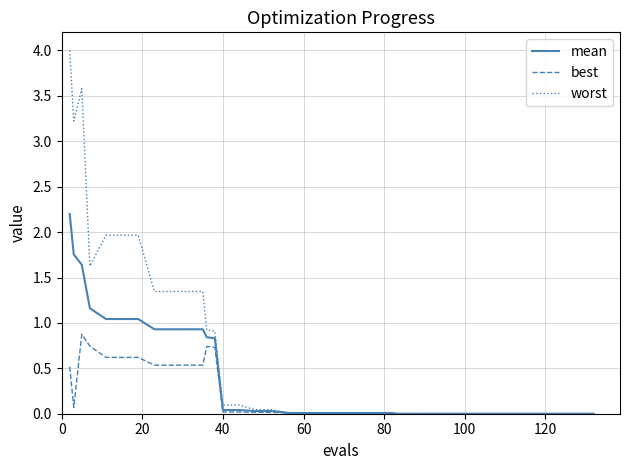

What is the highest value of the worst series?

4.0